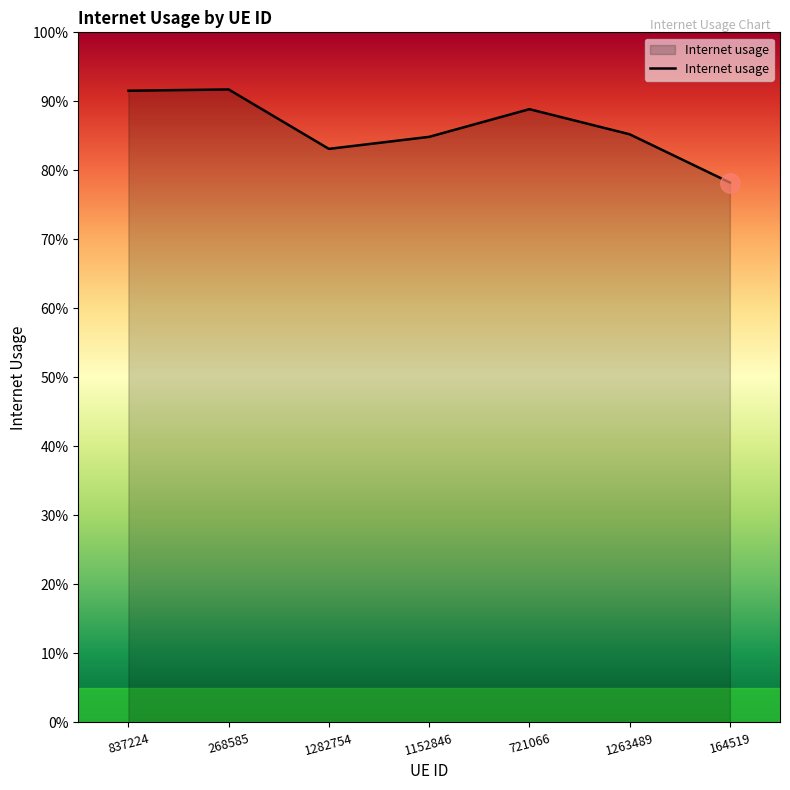

Does the chart display data point markers on the line(s)?

No